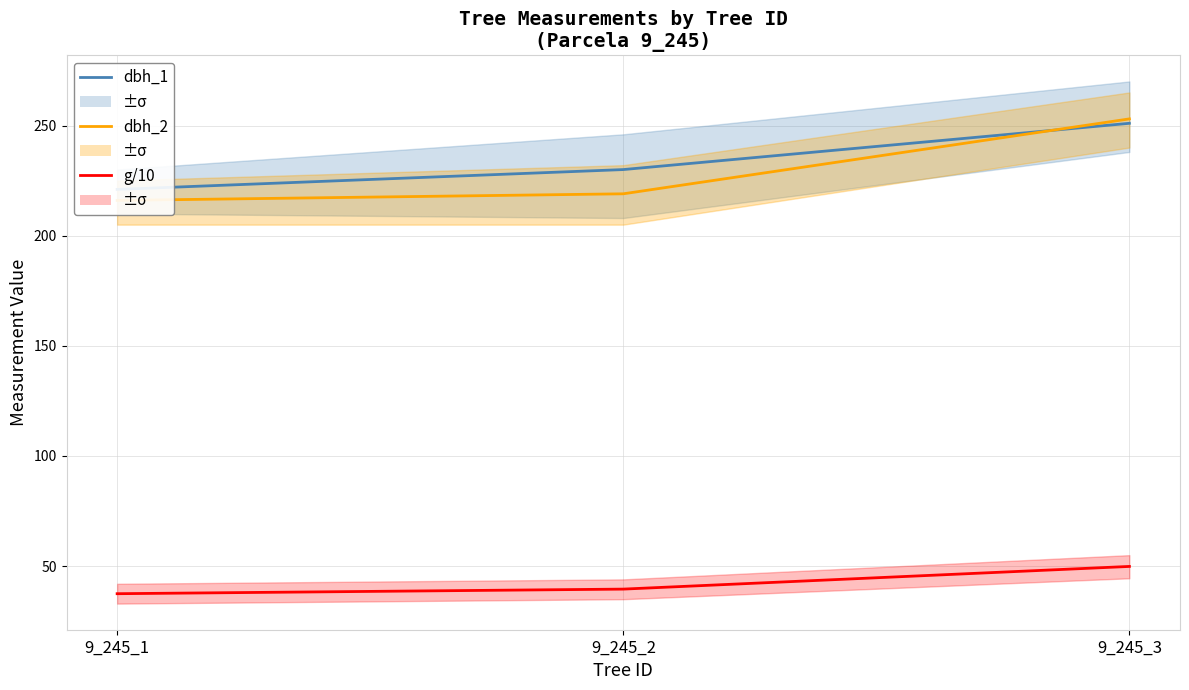

At which label does dbh_2 first exceed 219?

9_245_3